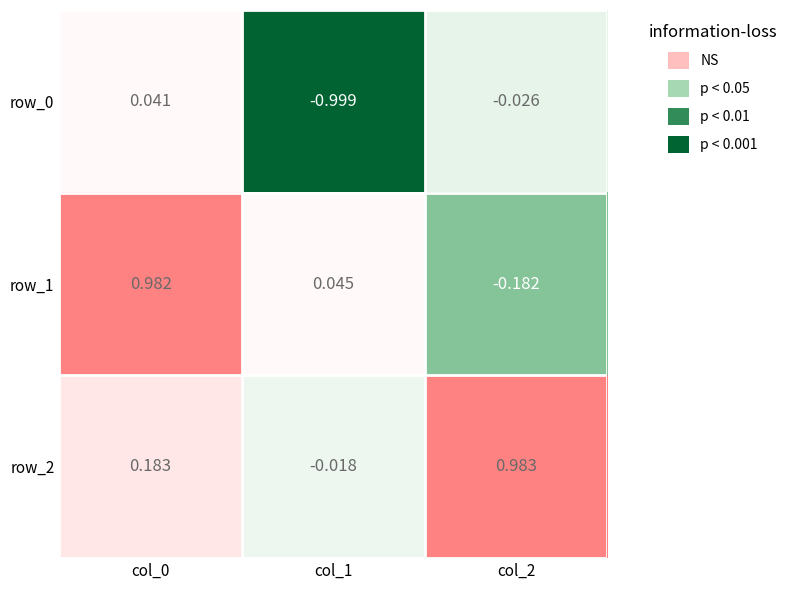

Is the value of row_2 at col_1 greater than the value of row_0 at col_1?

Yes